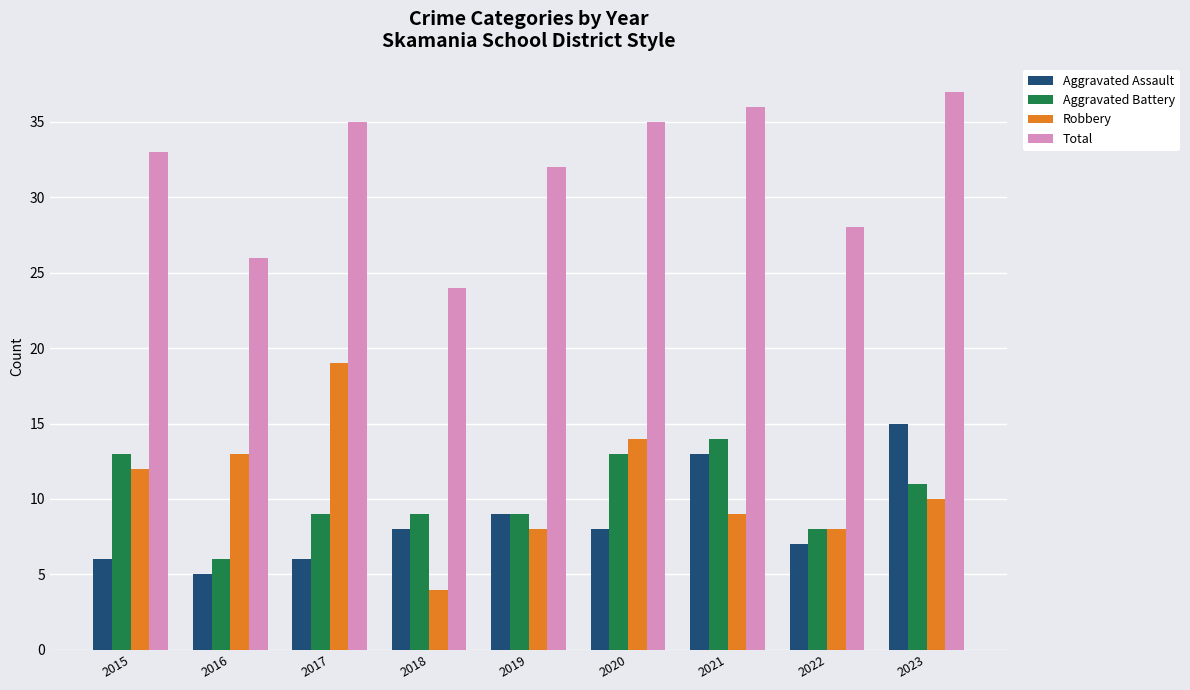

What is the minimum value shown in the chart?

4